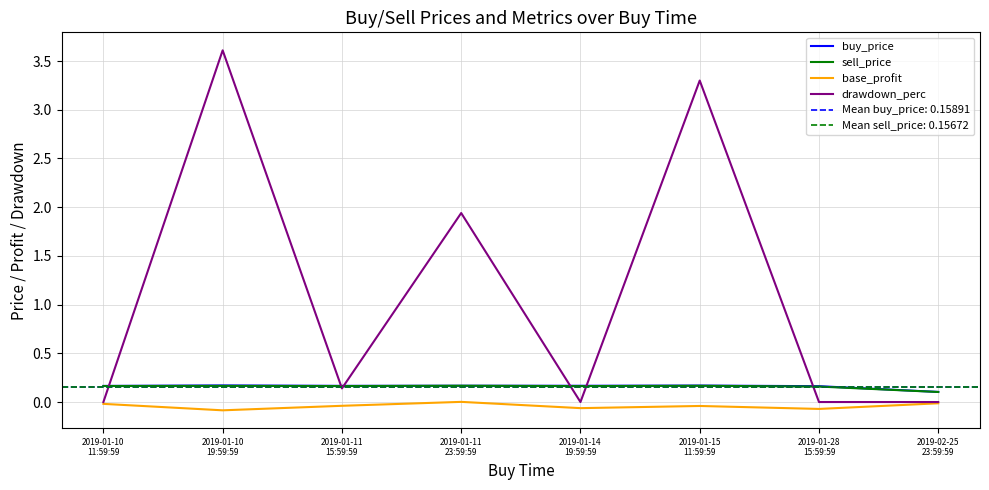

True or false: buy_price has a value of 0.2 at 2019-01-10
19:59:59.

True